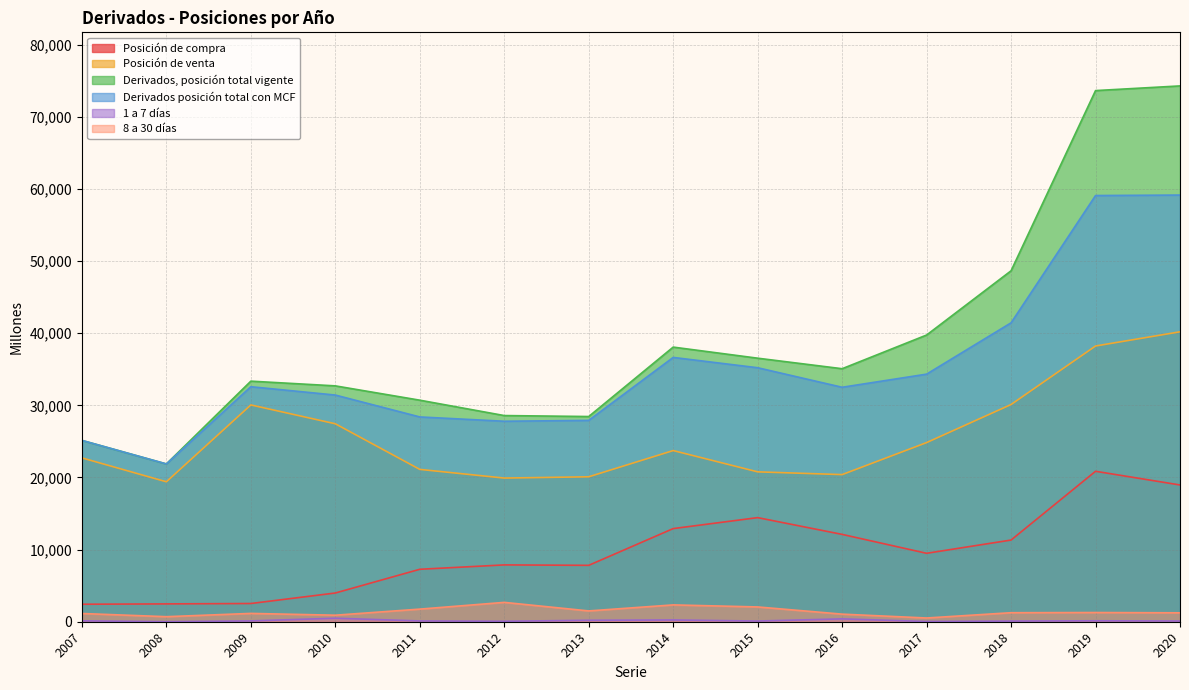

How many interior local valleys does the Posición de compra series have?

2